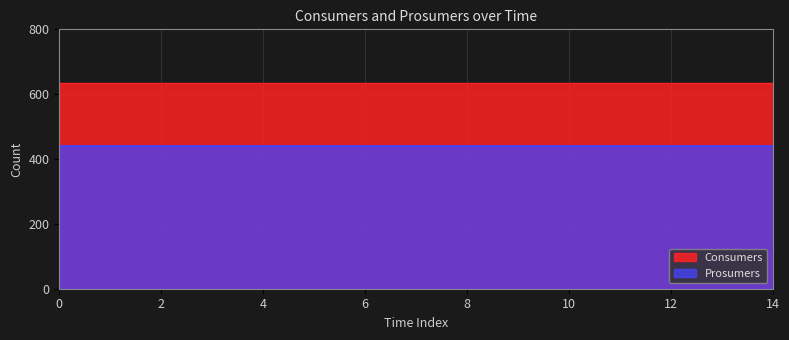

At how many categories does at least one series exceed 579?

15